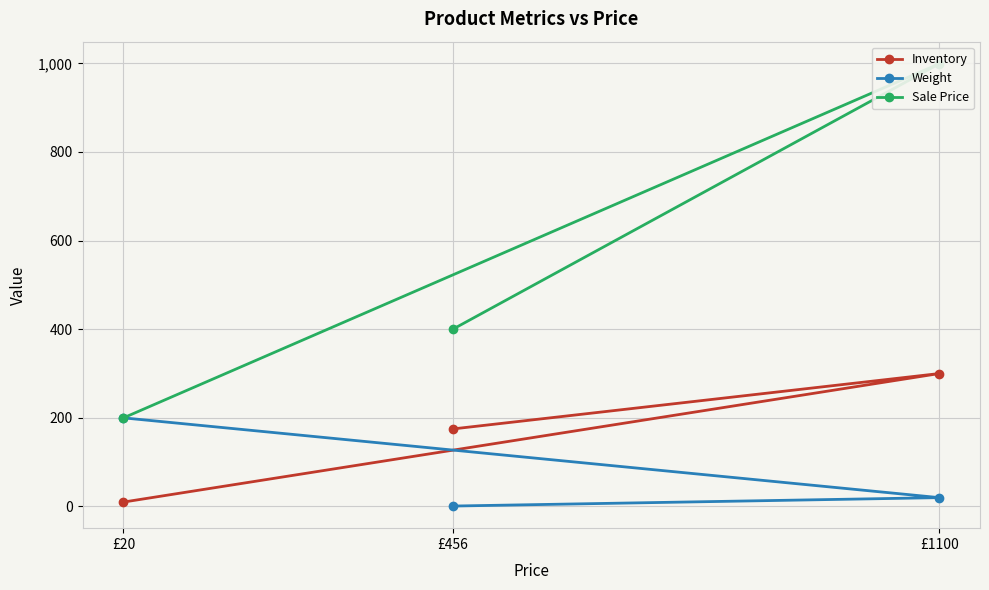

What is the difference between the maximum and minimum values in the Weight series?

199